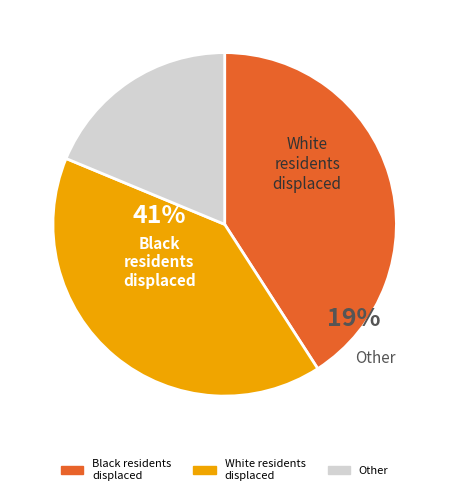

Does any single category account for the majority?

No